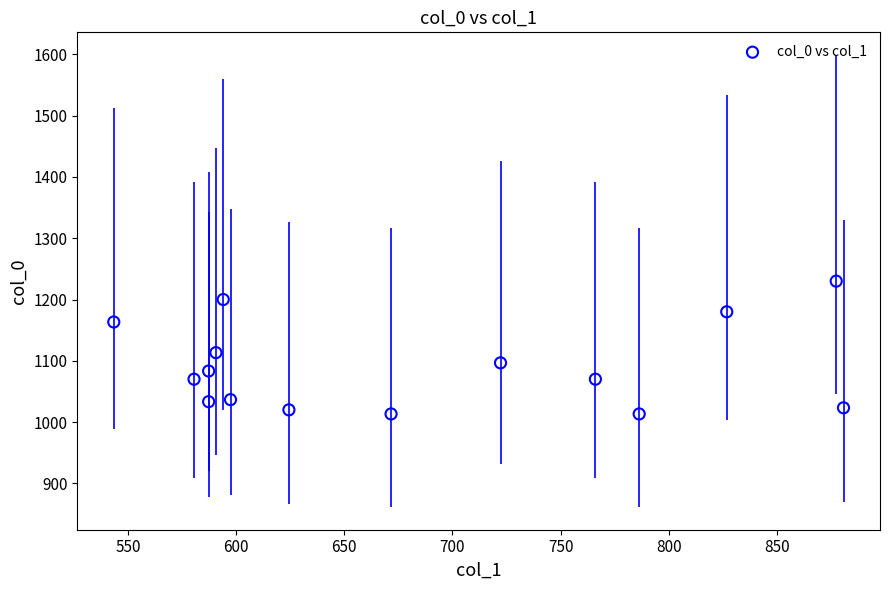

What is the range of X values (max minus min)?

337.5